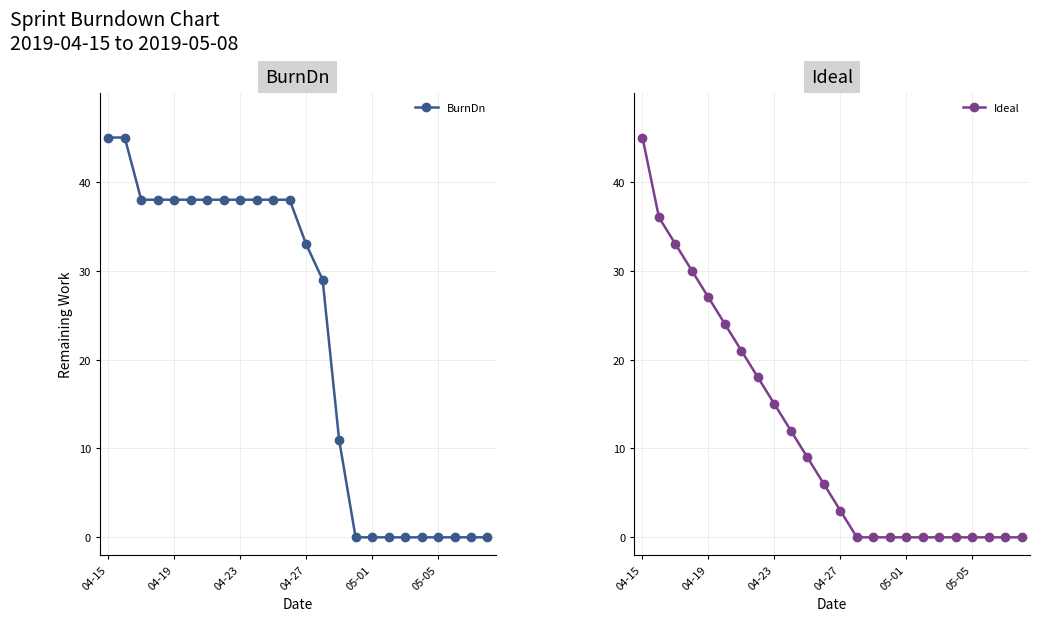

True or false: BurnDn has more than 0 points higher than both neighbors.

False